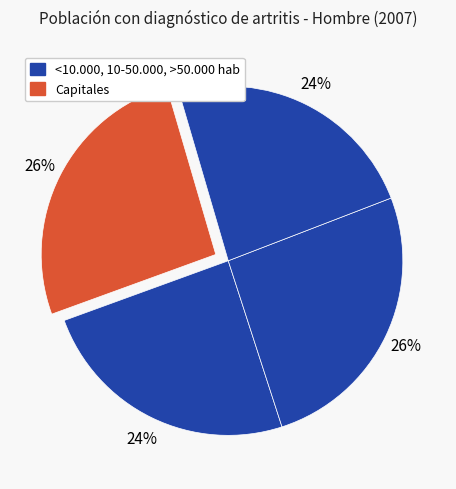

How many segments does this pie chart have?

4